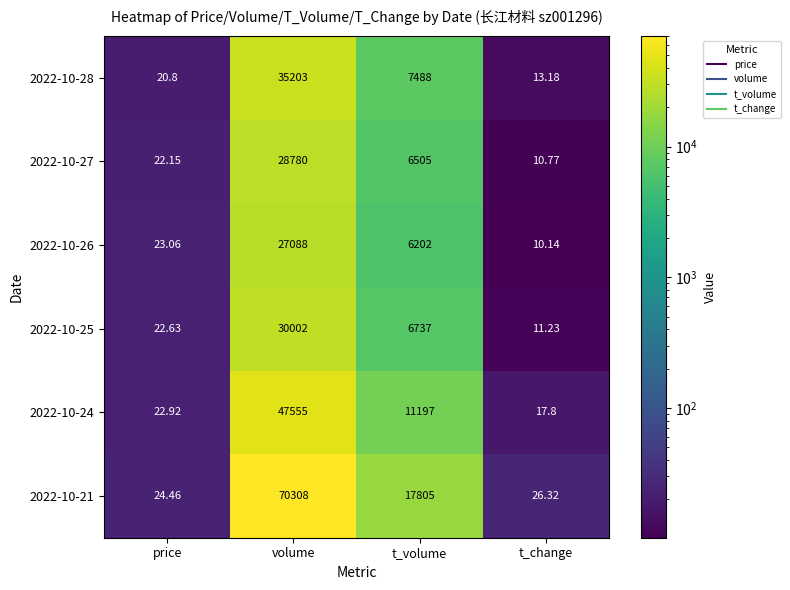

Is the value of 2022-10-26 at t_change greater than the value of 2022-10-28 at t_change?

No